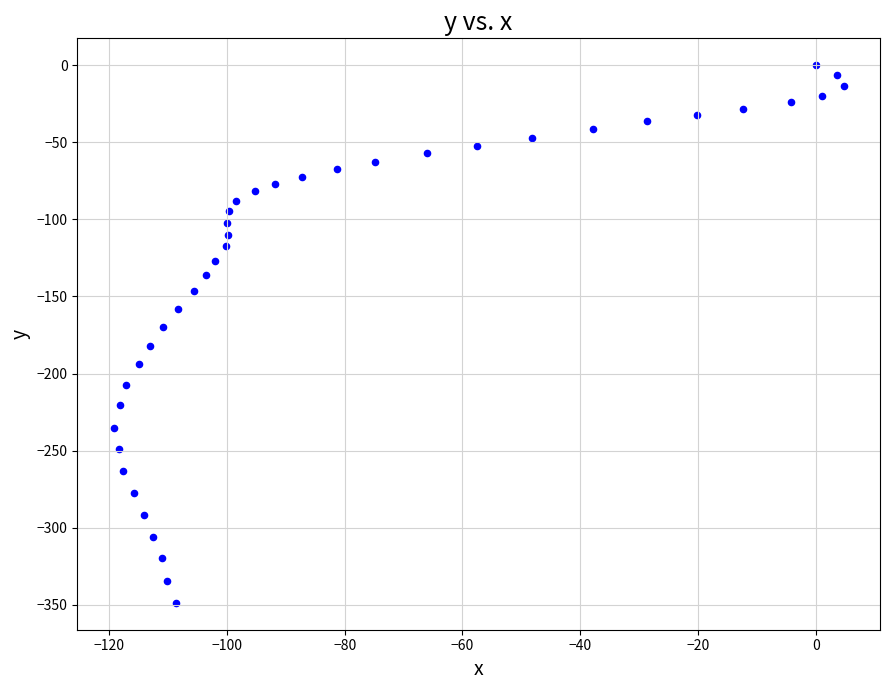

How many points are shown in the scatter plot?

40